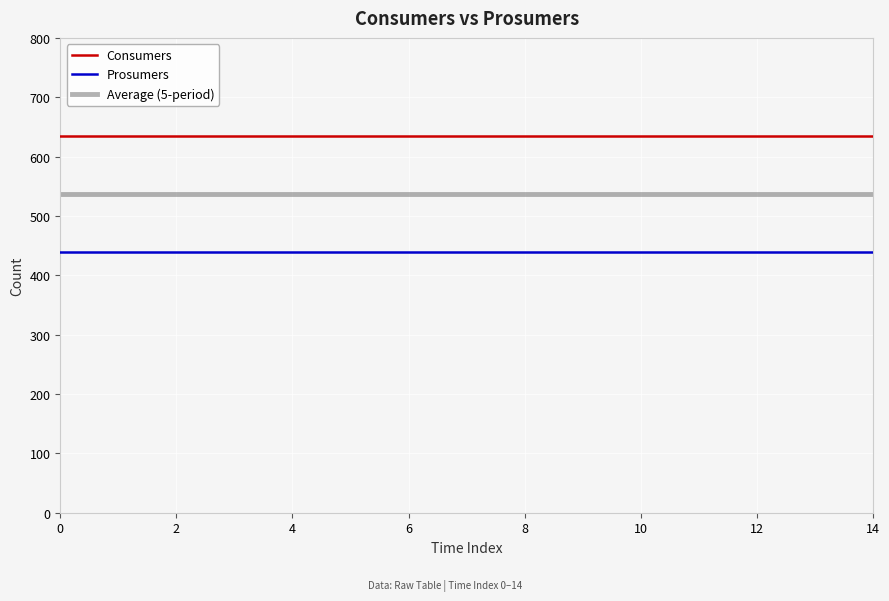

List the series in order of their overall mean, lowest first.

Prosumers, Average (5-period), Consumers